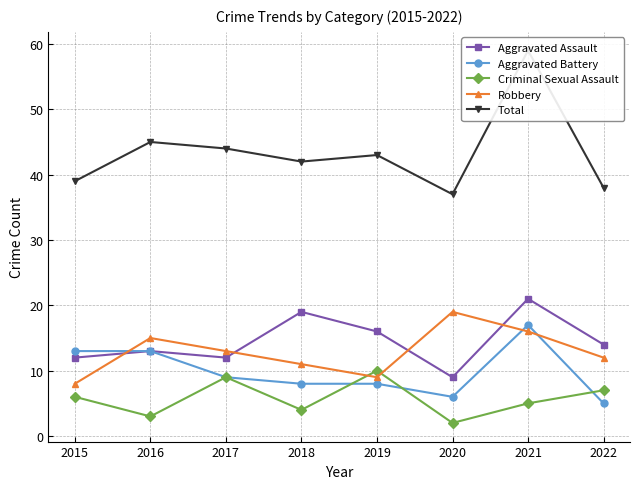

What is the average value of the Aggravated Battery series?

10